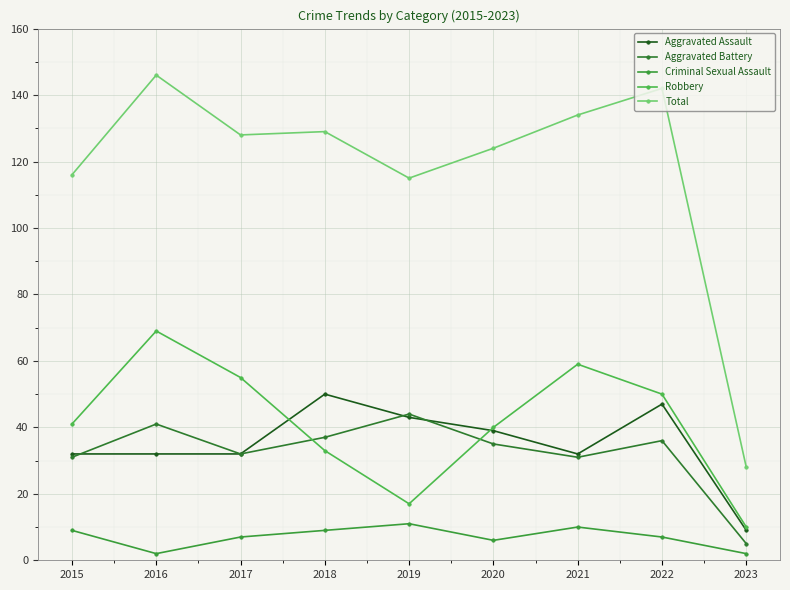

At which category does Total reach its first local peak?

2016